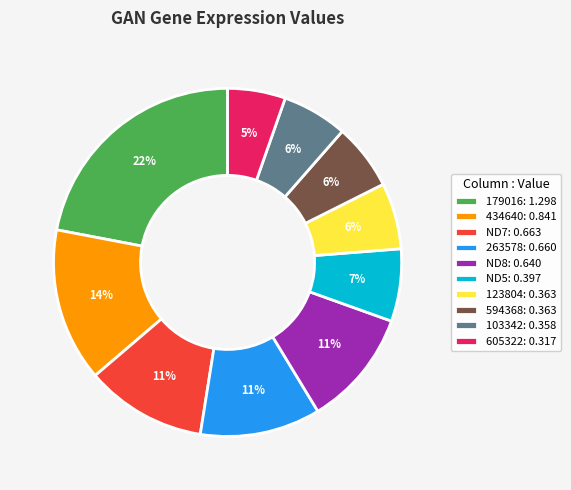

To the nearest percent, what percentage of the pie is ND8?

11%